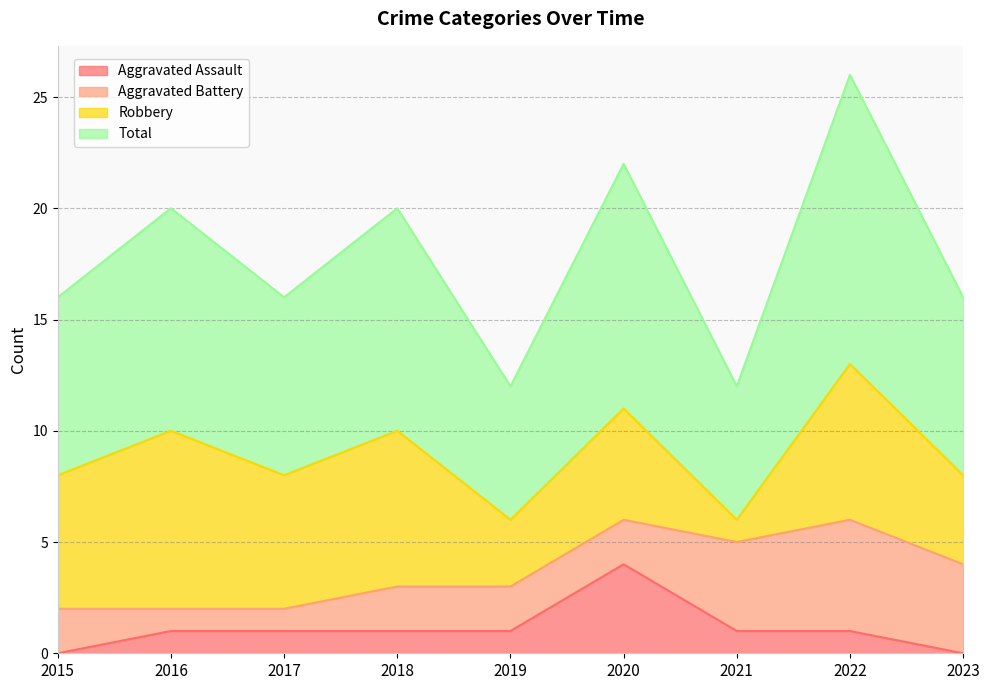

Which category has the highest value in the Aggravated Assault series?

2020